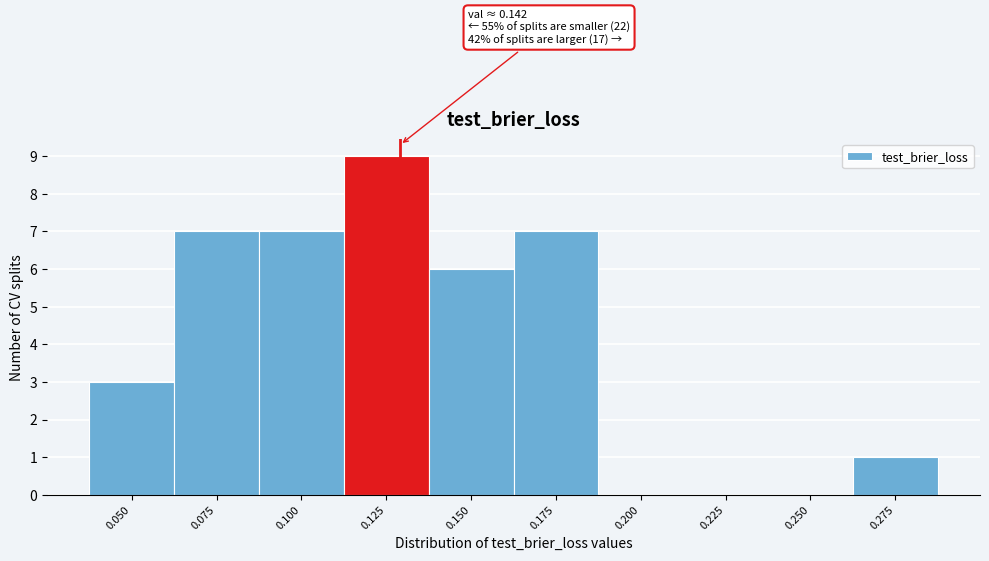

Reading left to right, transcribe all the data shown in this chart.

0.050=3	0.075=7	0.100=7	0.125=9	0.150=6	0.175=7	0.200=0	0.225=0	0.250=0	0.275=1